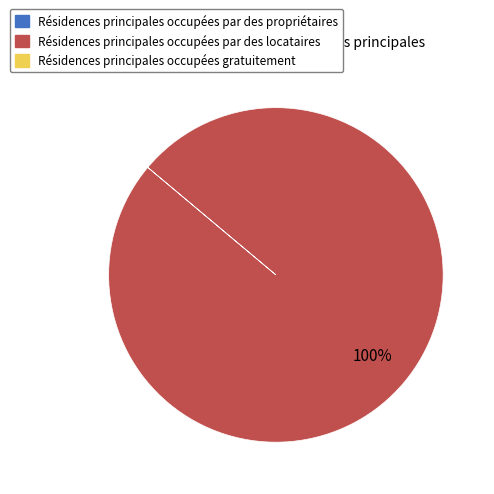

Is there a majority slice in this chart?

Yes